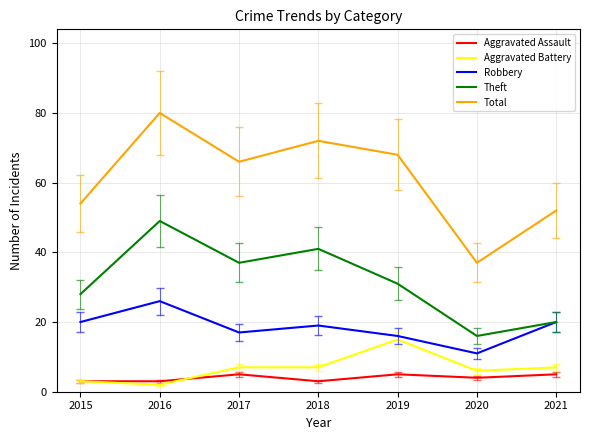

True or false: Robbery has a value of 10 at 2015.

False